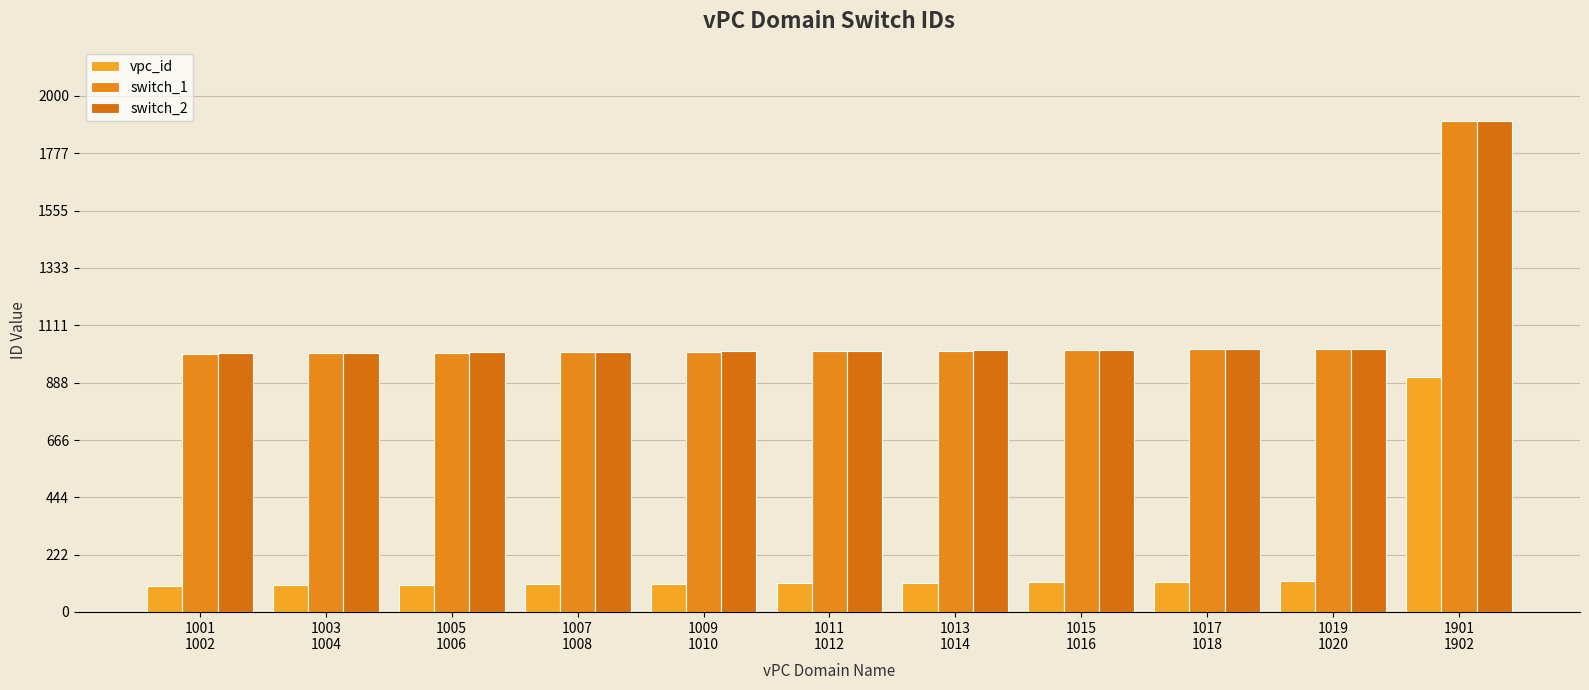

Reading right to left, transcribe all the data shown in this chart.

vpc_id: 1901
1902=911	1019
1020=119	1017
1018=117	1015
1016=115	1013
1014=113	1011
1012=111	1009
1010=109	1007
1008=107	1005
1006=105	1003
1004=103	1001
1002=101
switch_1: 1901
1902=1901	1019
1020=1019	1017
1018=1017	1015
1016=1015	1013
1014=1013	1011
1012=1011	1009
1010=1009	1007
1008=1007	1005
1006=1005	1003
1004=1003	1001
1002=1001
switch_2: 1901
1902=1902	1019
1020=1020	1017
1018=1018	1015
1016=1016	1013
1014=1014	1011
1012=1012	1009
1010=1010	1007
1008=1008	1005
1006=1006	1003
1004=1004	1001
1002=1002